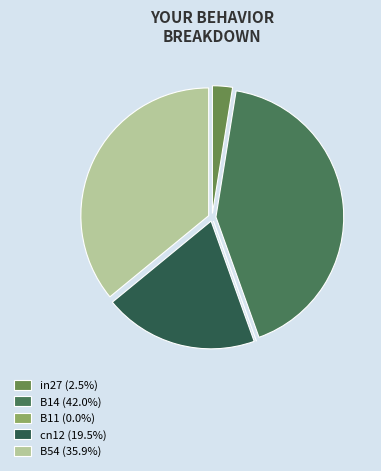

To the nearest percent, what portion does in27 represent?

3%